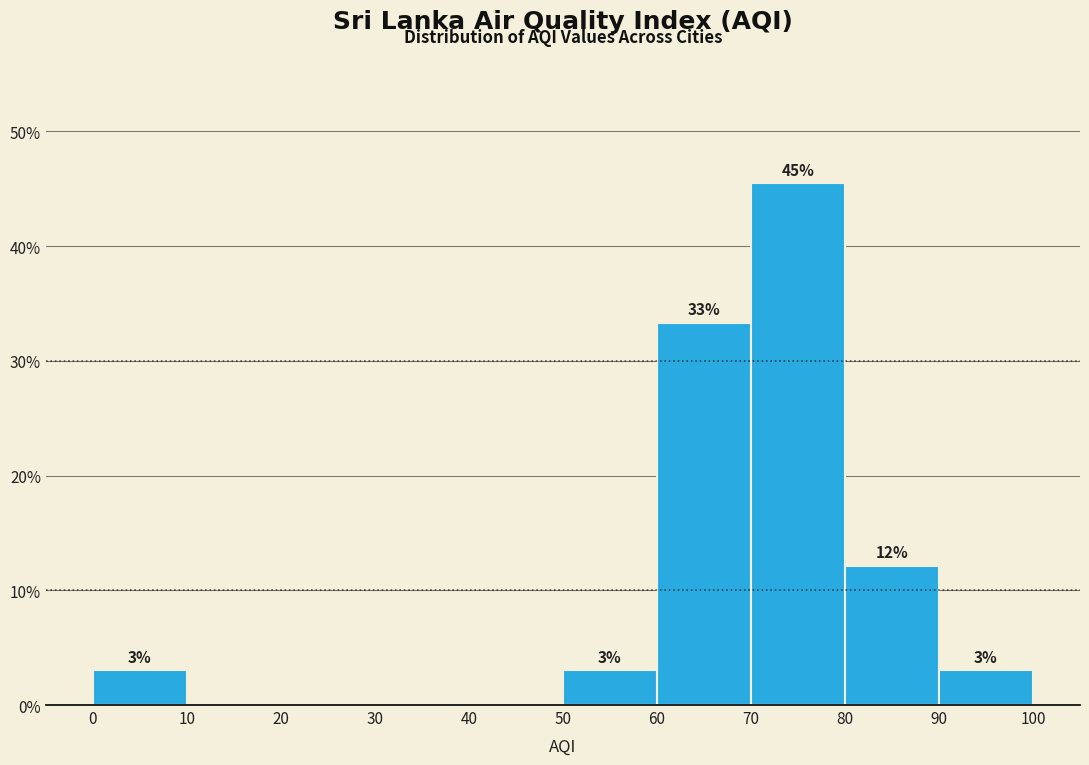

Which range on the x-axis has the tallest bar?

70 to 80